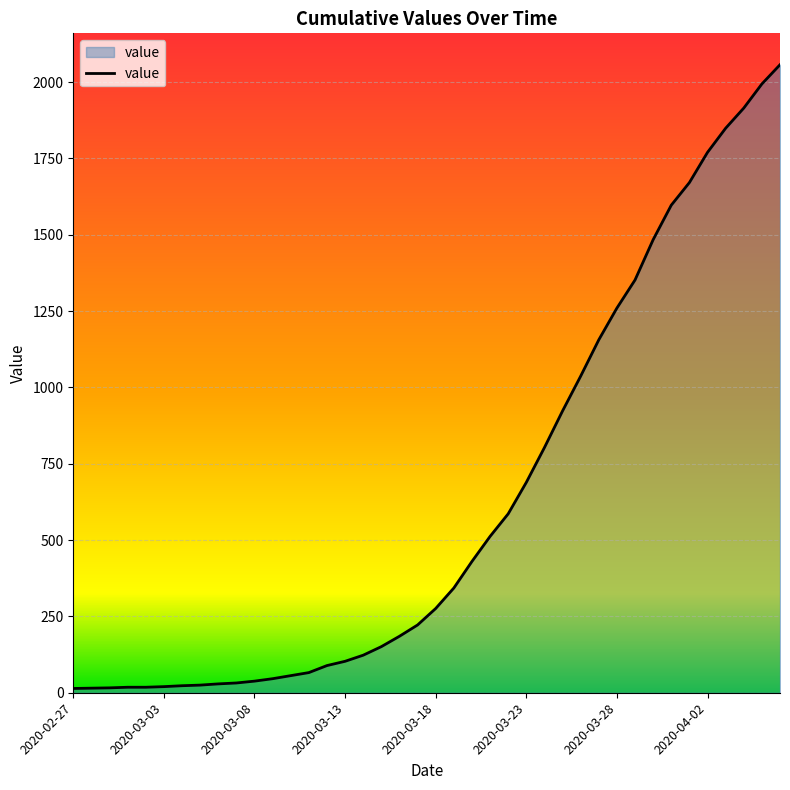

What is the difference between the maximum and minimum values?

2043